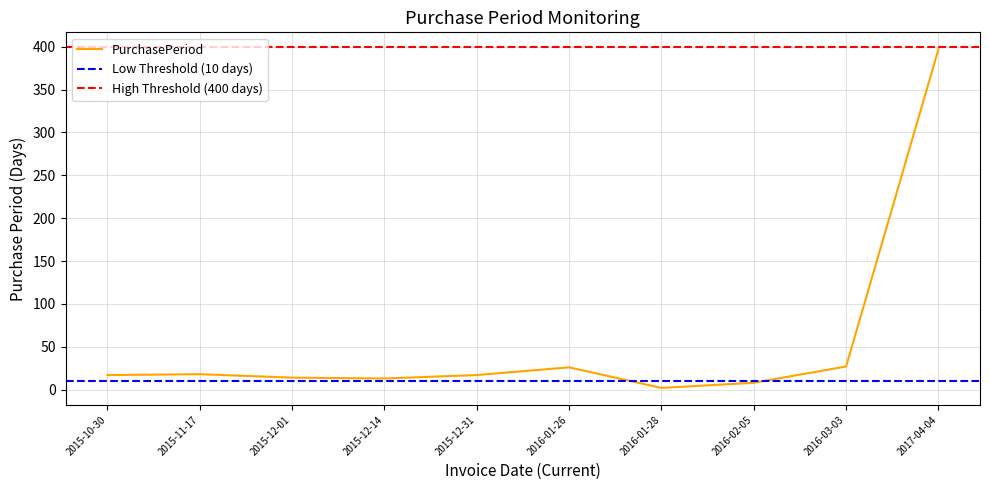

What is the greatest value displayed?

397